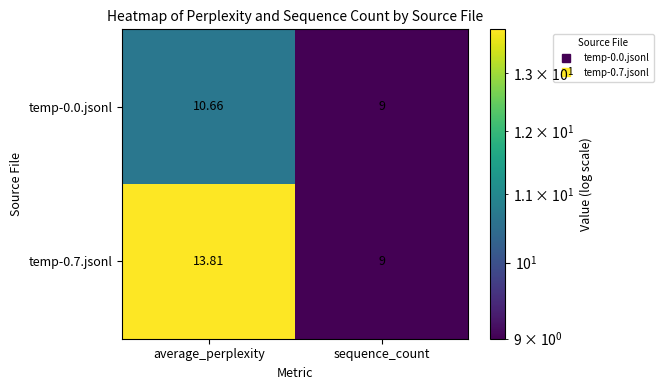

Which category has the lowest value in the temp-0.0.jsonl series?

sequence_count